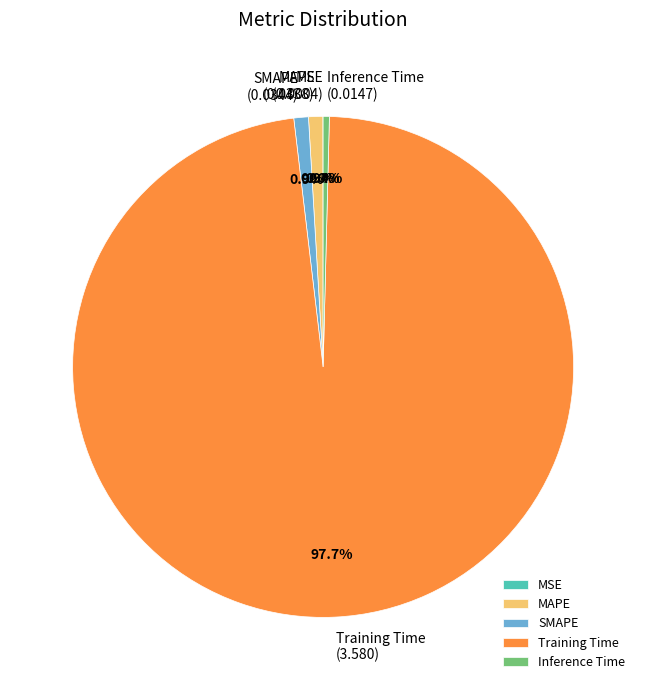

Is it true that Training Time is 90% of the pie?

False